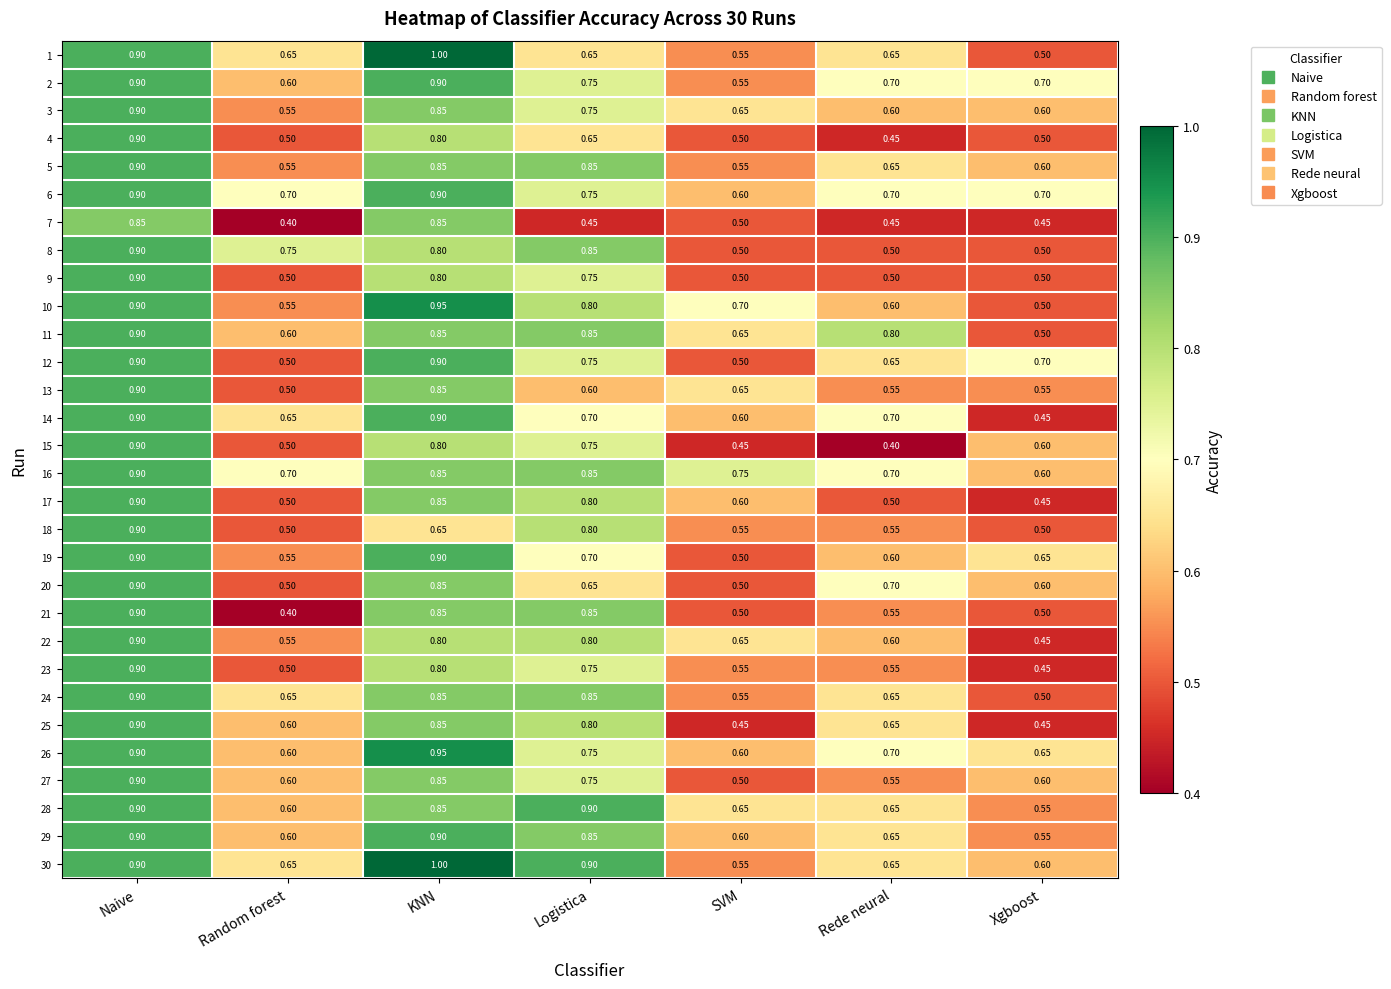

Where is 15 nearest to the value 0?

Rede neural